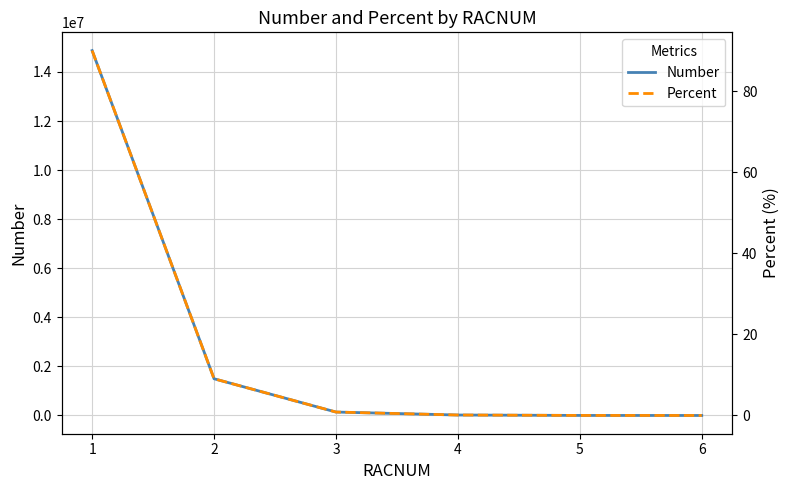

True or false: Percent and Number intersect in this chart.

False